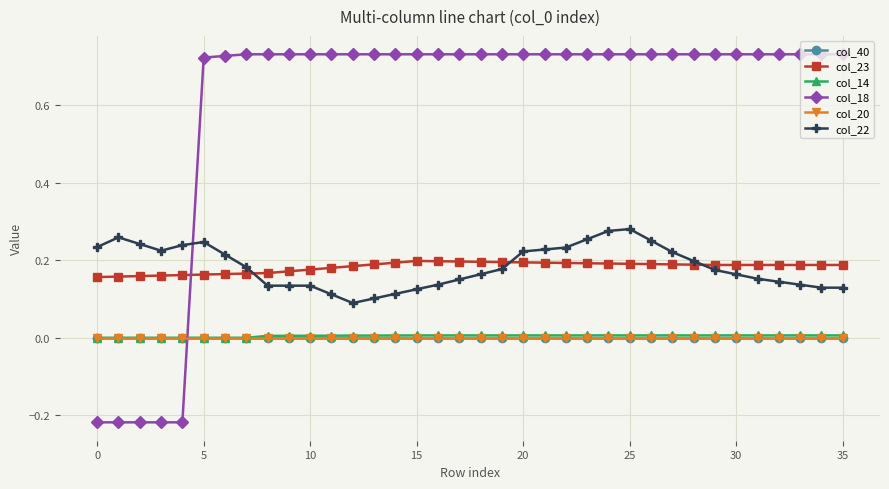

Which series has the largest total across all categories?

col_18